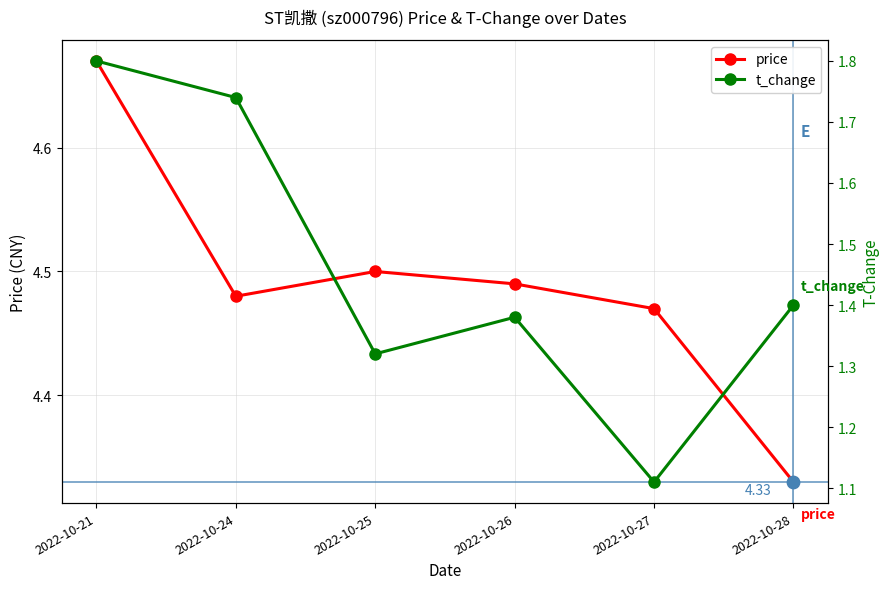

What is the total value across all series at 2022-10-26?

5.9